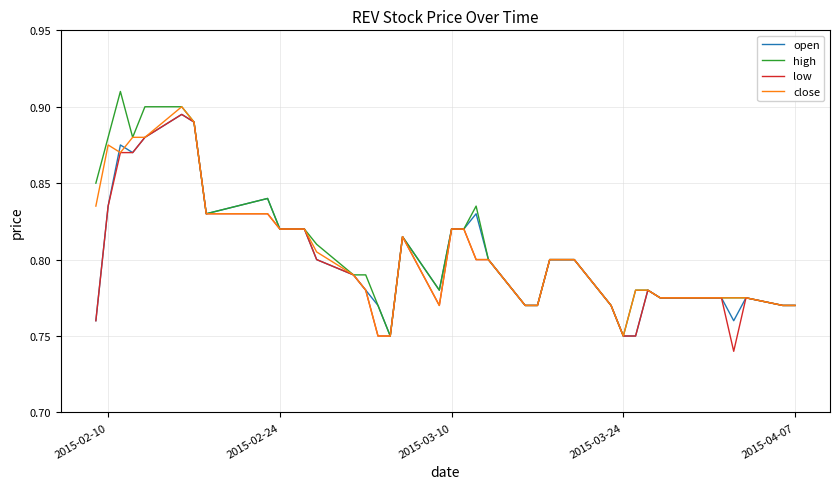

At how many categories does at least one series exceed 0?

40